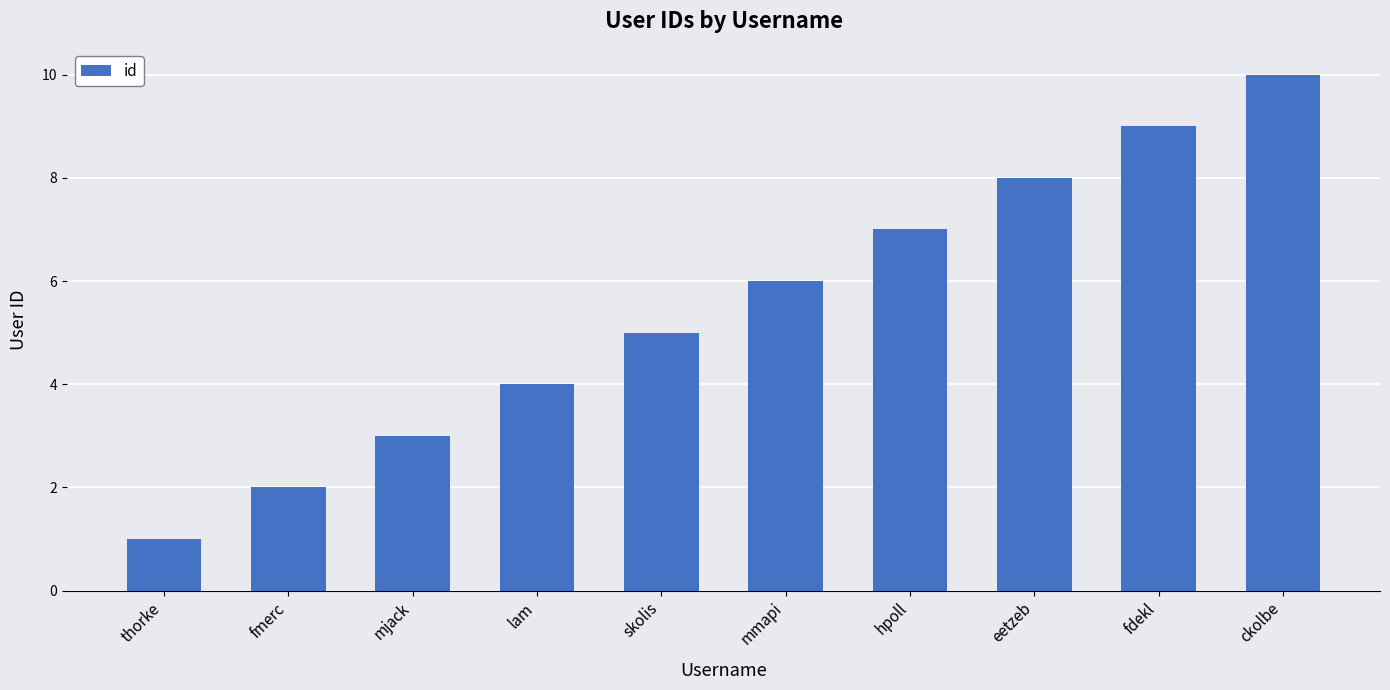

Count the values in the range 3 to 8.

6